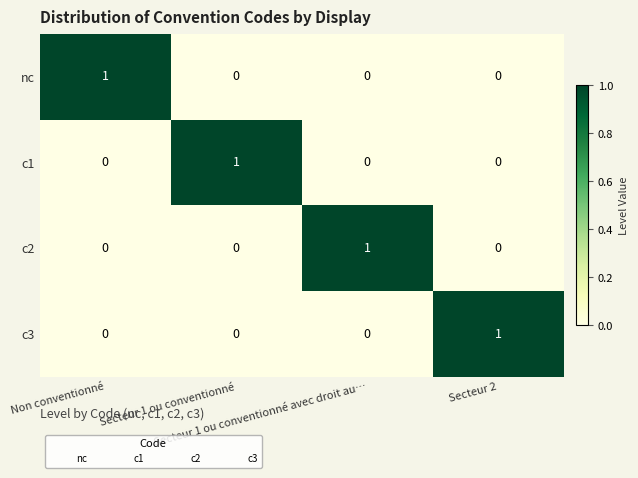

How many data points does each series have?

4